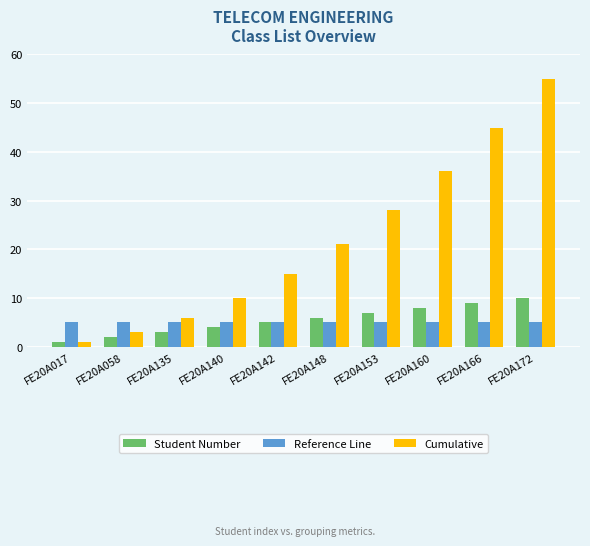

At how many categories does at least one series exceed 50?

1